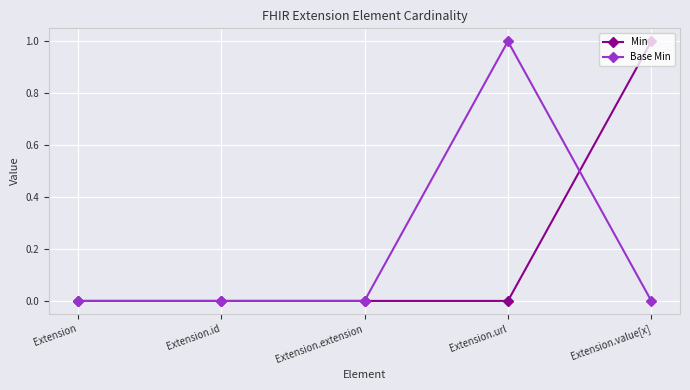

Reading left to right, what are all the values shown in this chart?

Min: 0	0	0	0	1
Base Min: 0	0	0	1	0